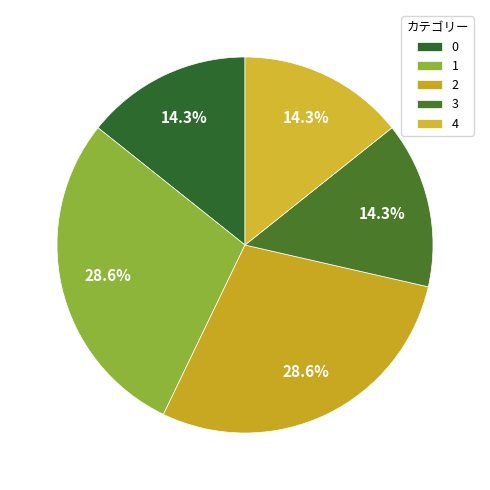

Does 2 represent more than half of the total?

No